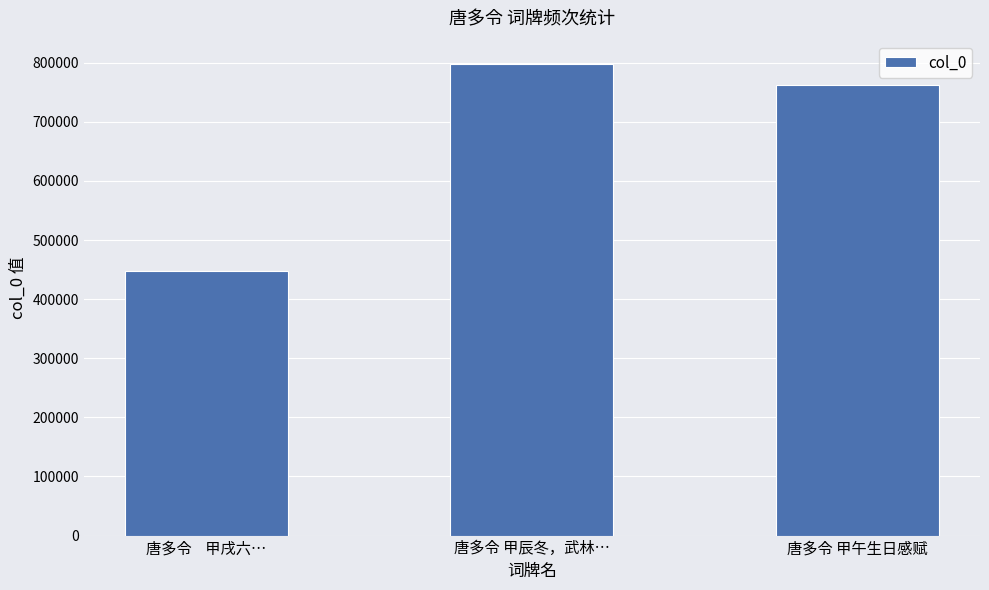

Reading left to right, what are all the values shown in this chart?

唐多令    甲戌六…=446759	唐多令 甲辰冬，武林…=797342	唐多令 甲午生日感赋=761483